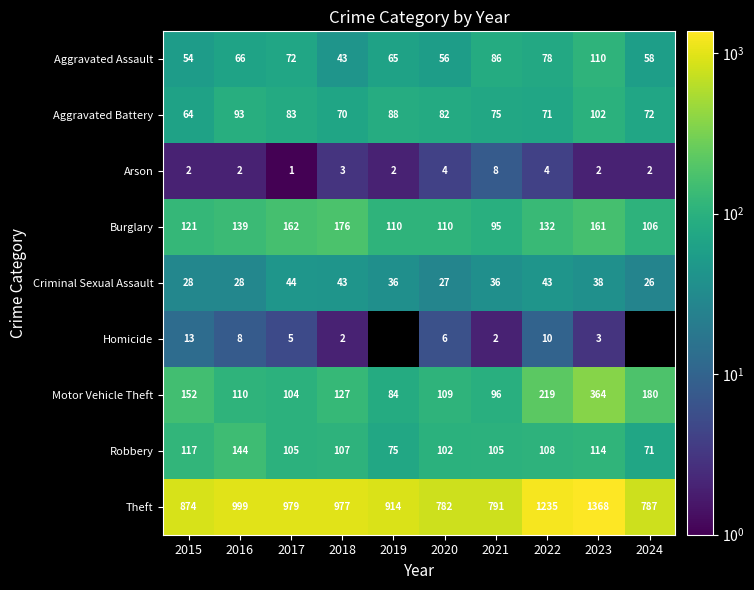

What is the total value across all series at 2021?

1294